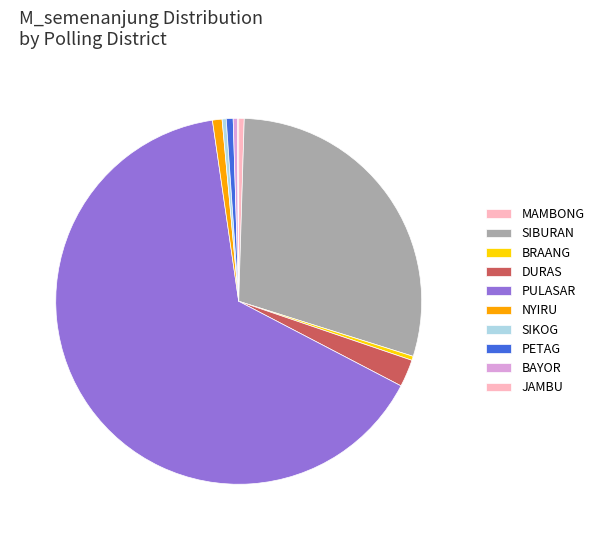

Is PETAG the majority of the pie?

No